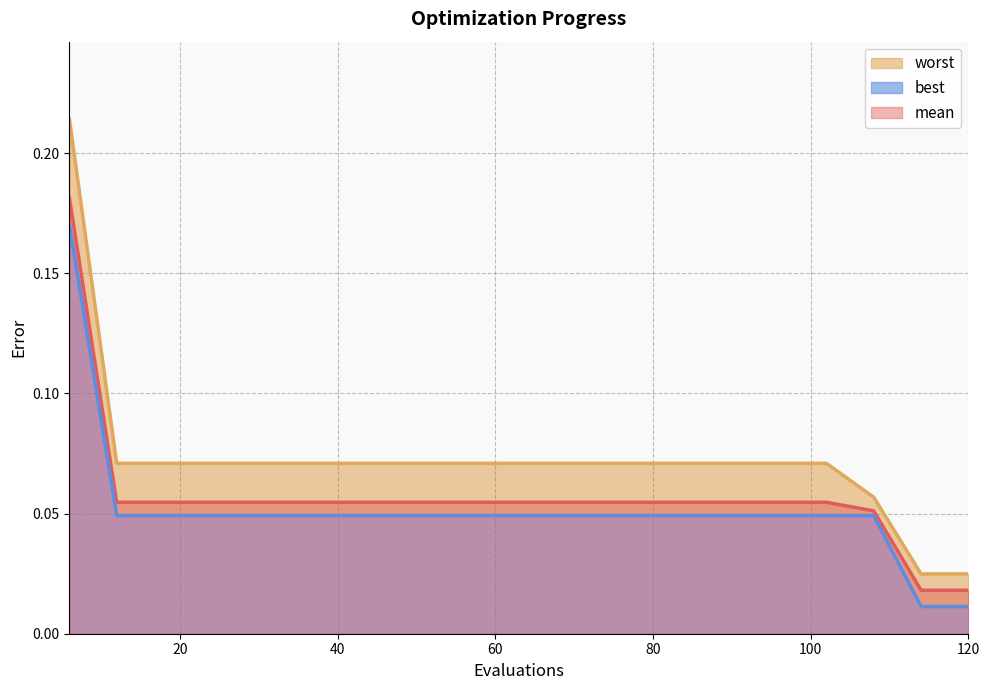

What is the average value of the best series?

0.1